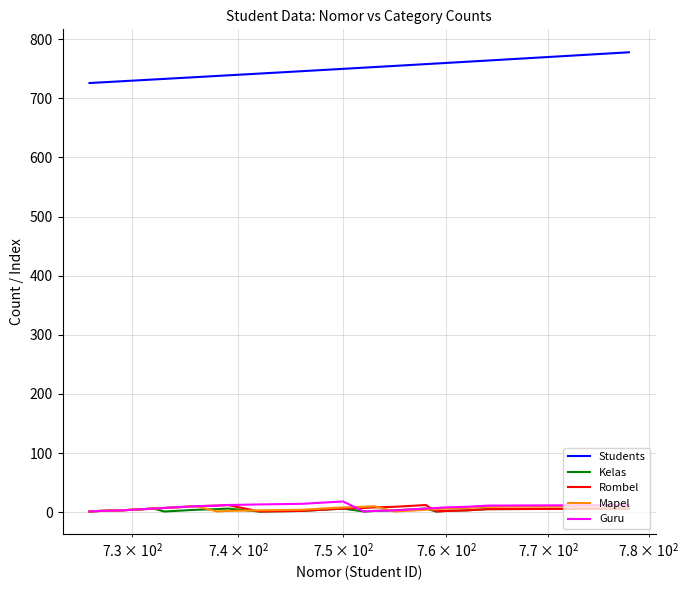

How many lines are shown in the chart?

5